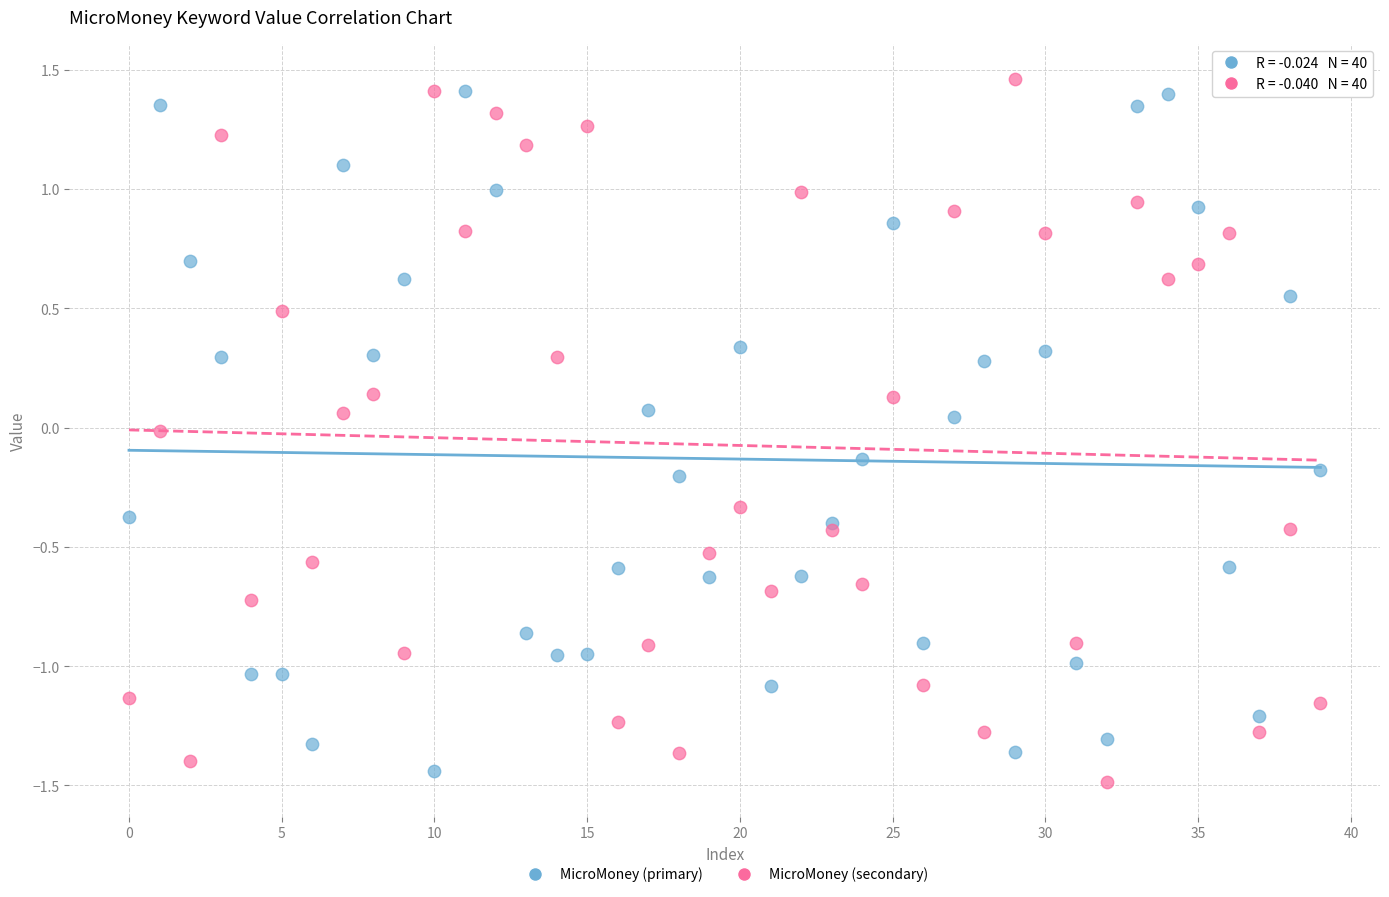

What are all the series names shown in the legend?

MicroMoney (primary), MicroMoney (secondary)